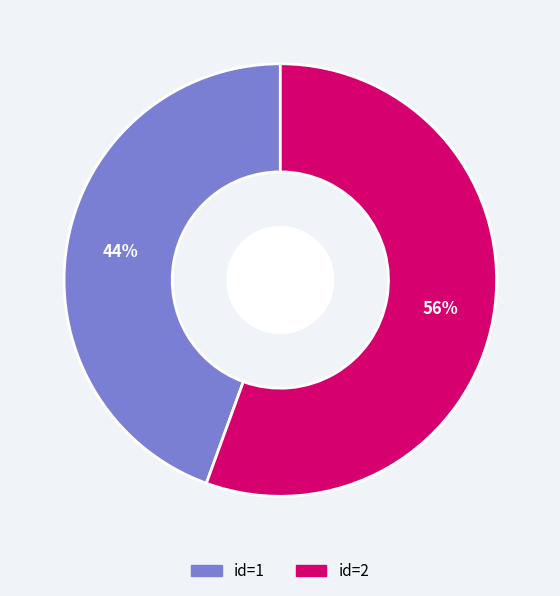

To the nearest percent, what is the average slice percentage?

50%